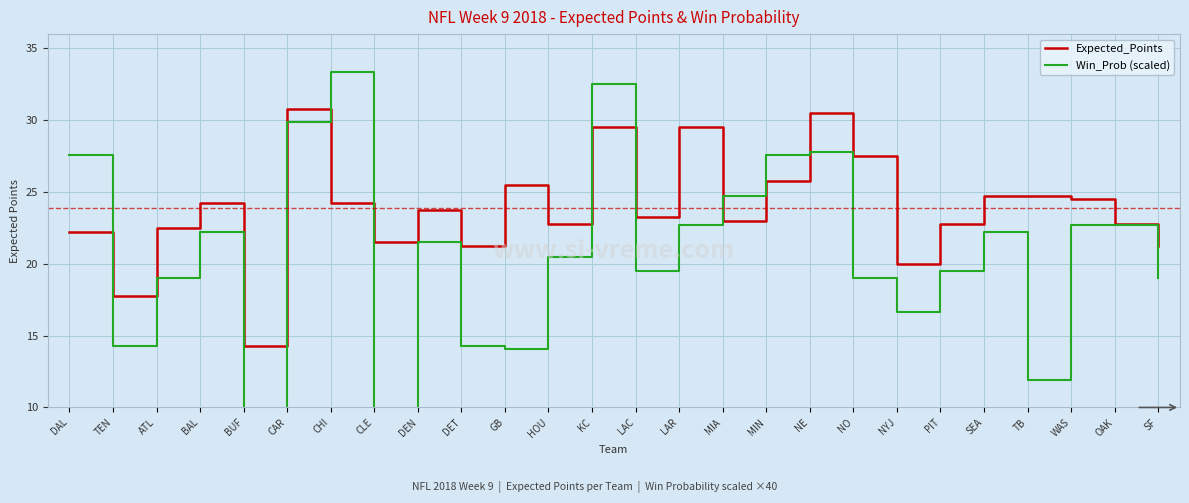

Reading right to left, what are all the values shown in this chart?

Expected_Points: SF=21.2	OAK=22.8	WAS=24.5	TB=24.8	SEA=24.8	PIT=22.8	NYJ=20.0	NO=27.5	NE=30.5	MIN=25.8	MIA=23.0	LAR=29.5	LAC=23.2	KC=29.5	HOU=22.8	GB=25.5	DET=21.2	DEN=23.8	CLE=21.5	CHI=24.2	CAR=30.8	BUF=14.2	BAL=24.2	ATL=22.5	TEN=17.8	DAL=22.2
Win_Prob (scaled): SF=19.0	OAK=22.7	WAS=22.7	TB=11.9	SEA=22.2	PIT=19.5	NYJ=16.7	NO=19.0	NE=27.8	MIN=27.6	MIA=24.7	LAR=22.7	LAC=19.5	KC=32.5	HOU=20.5	GB=14.0	DET=14.3	DEN=21.5	CLE=9.4	CHI=33.3	CAR=29.9	BUF=8.4	BAL=22.2	ATL=19.0	TEN=14.3	DAL=27.6